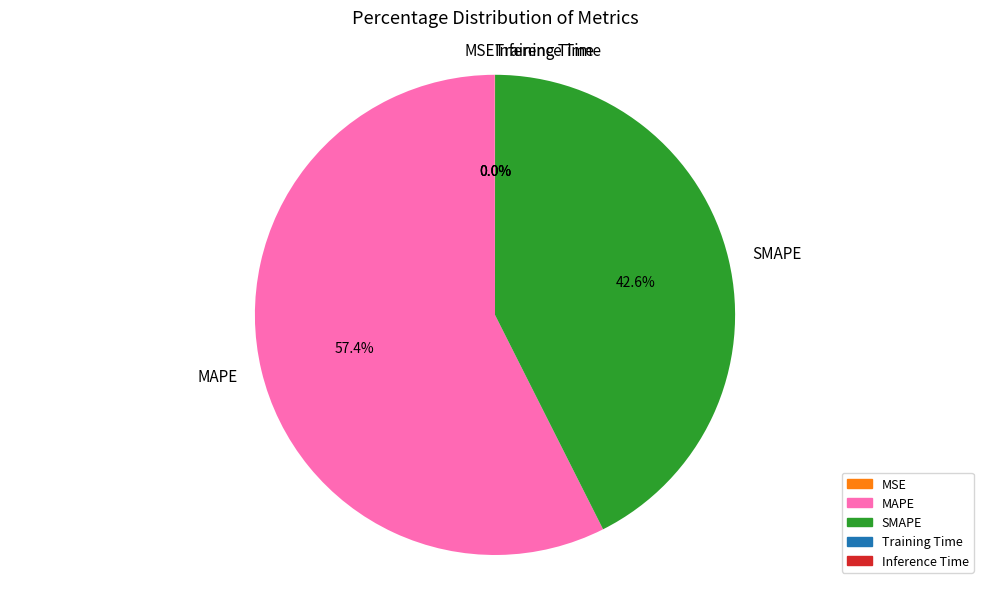

What is the largest slice in the pie chart?

MAPE